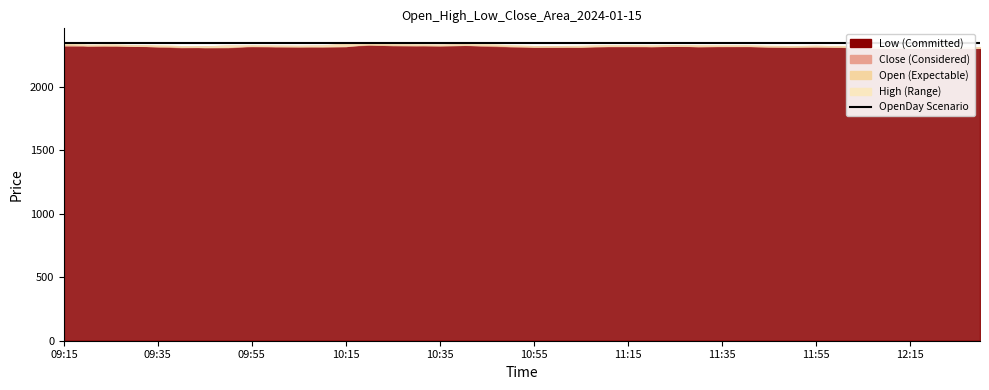

Where is the first local minimum for Open?

09:20